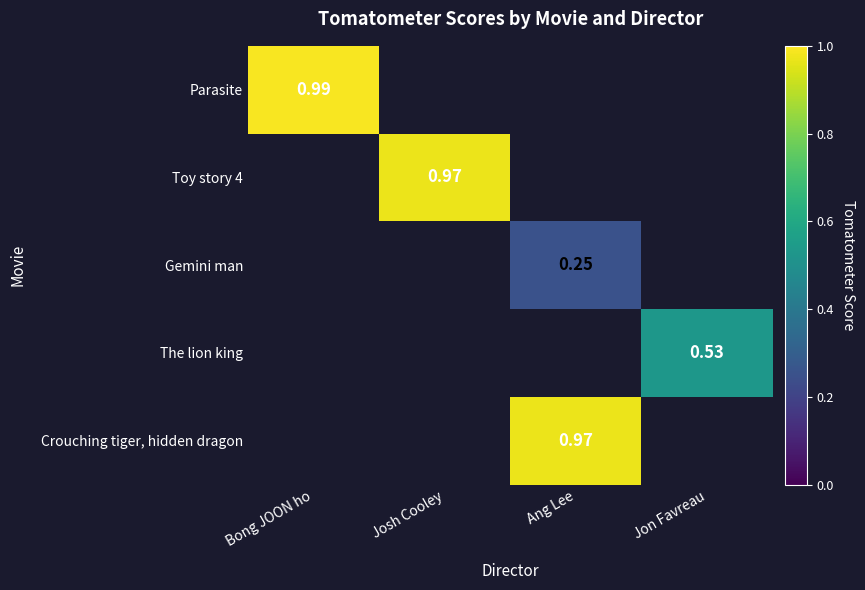

At which category does the chart reach its peak across all series?

Bong JOON ho